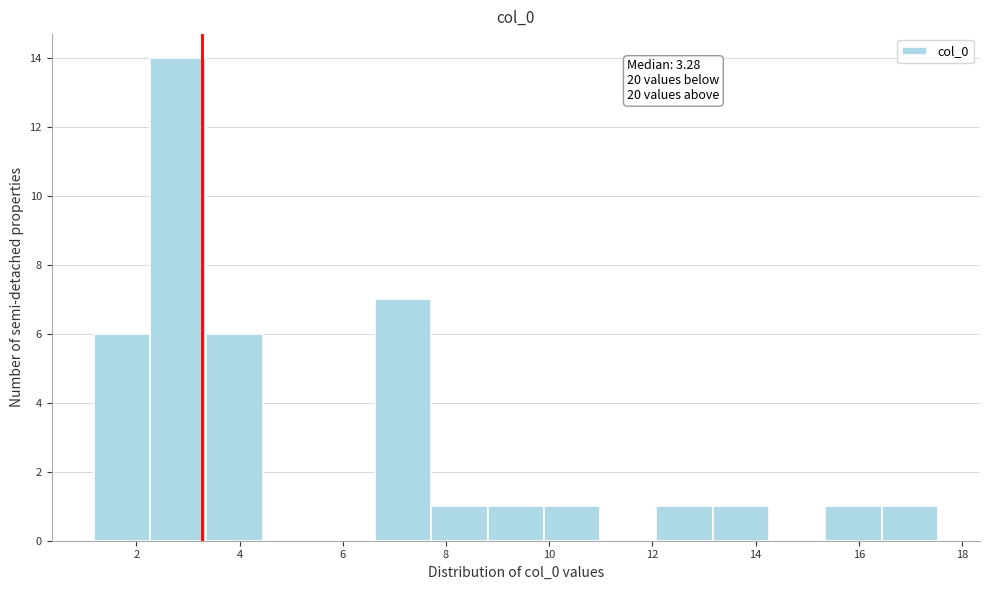

Which range on the x-axis has the tallest bar?

2.2 to 3.4